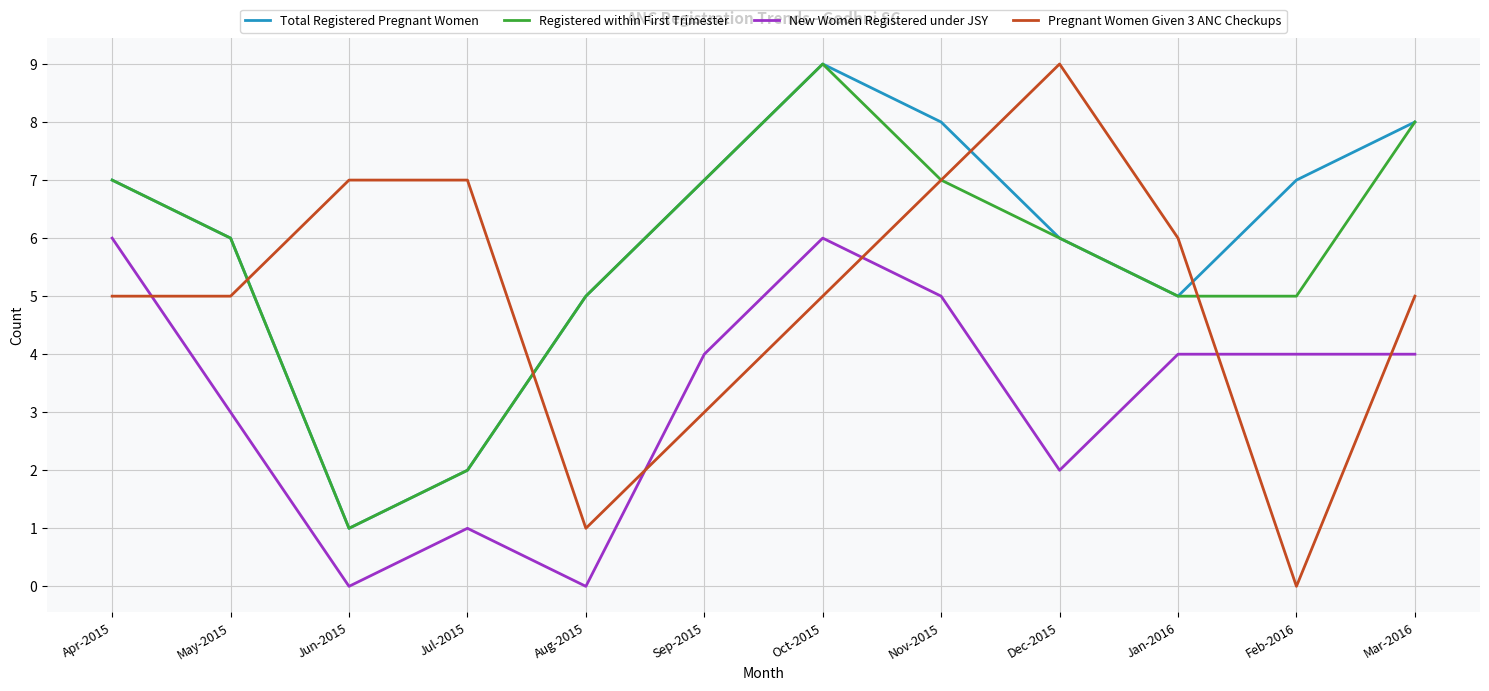

What position from the left is Jul-2015?

4